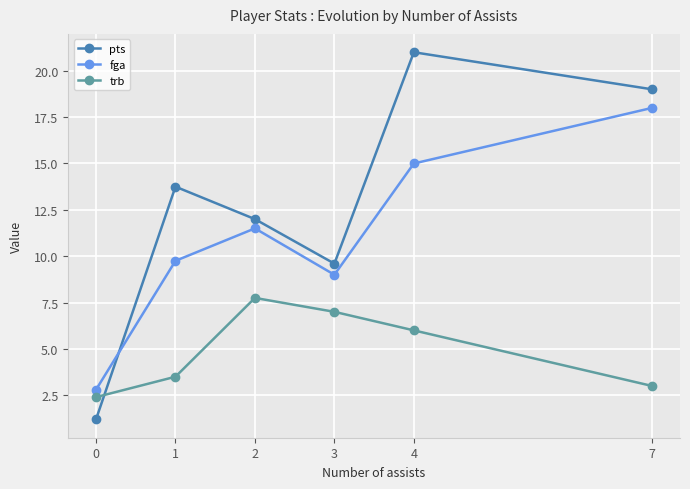

Which category has the highest value in the fga series?

7